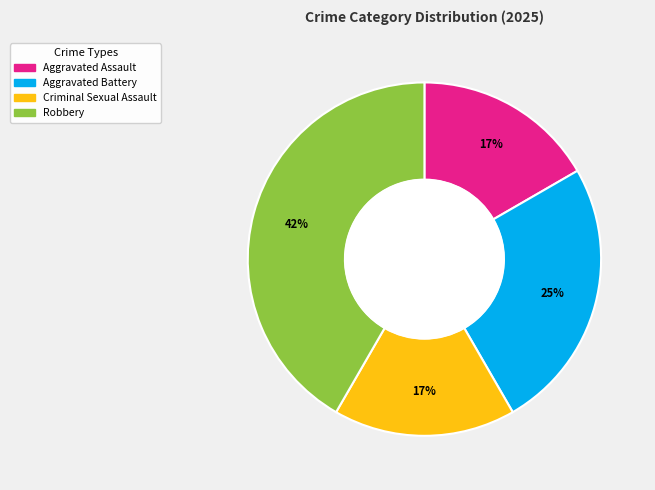

What is the largest slice in the pie chart?

Robbery